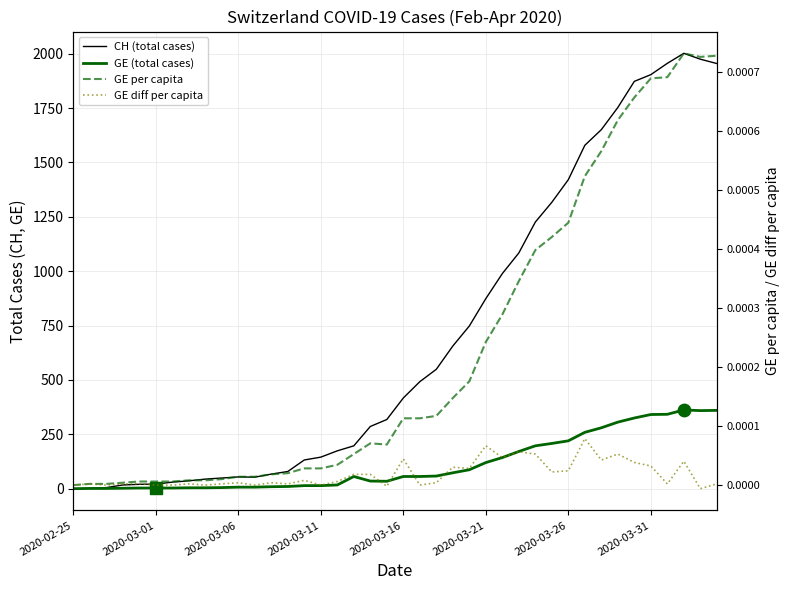

Which series has the largest Y range (max minus min)?

CH (total cases)